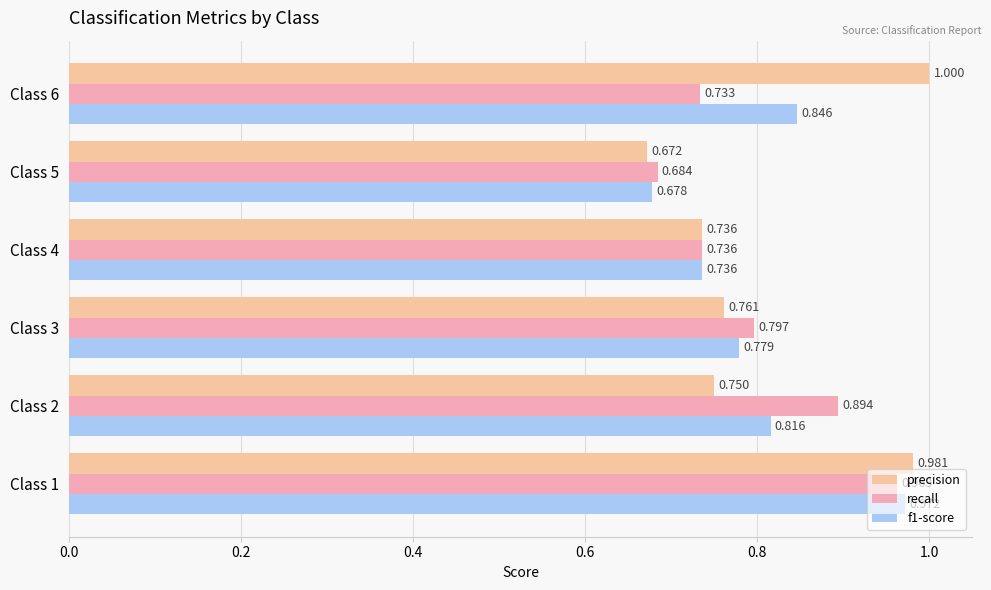

Which series has the widest spread of values?

precision